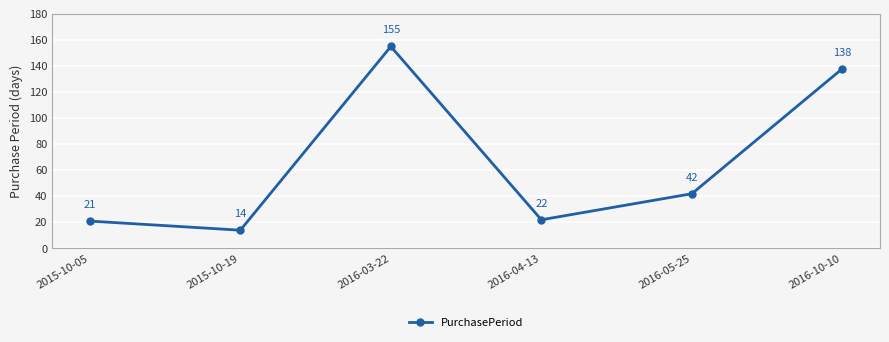

What position from the left is 2016-04-13?

4